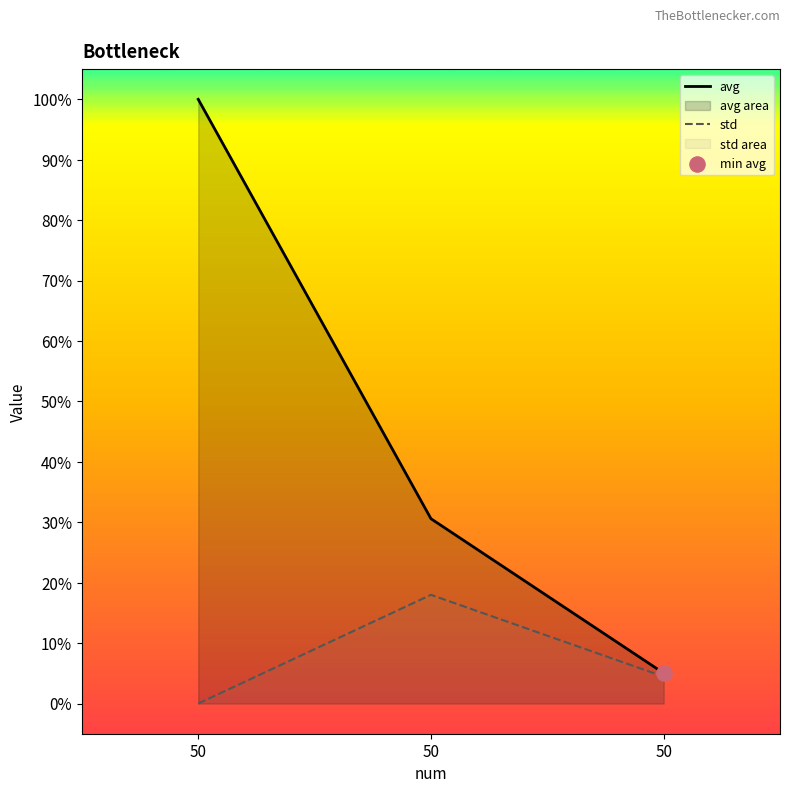

At how many categories does at least one series exceed 0?

3